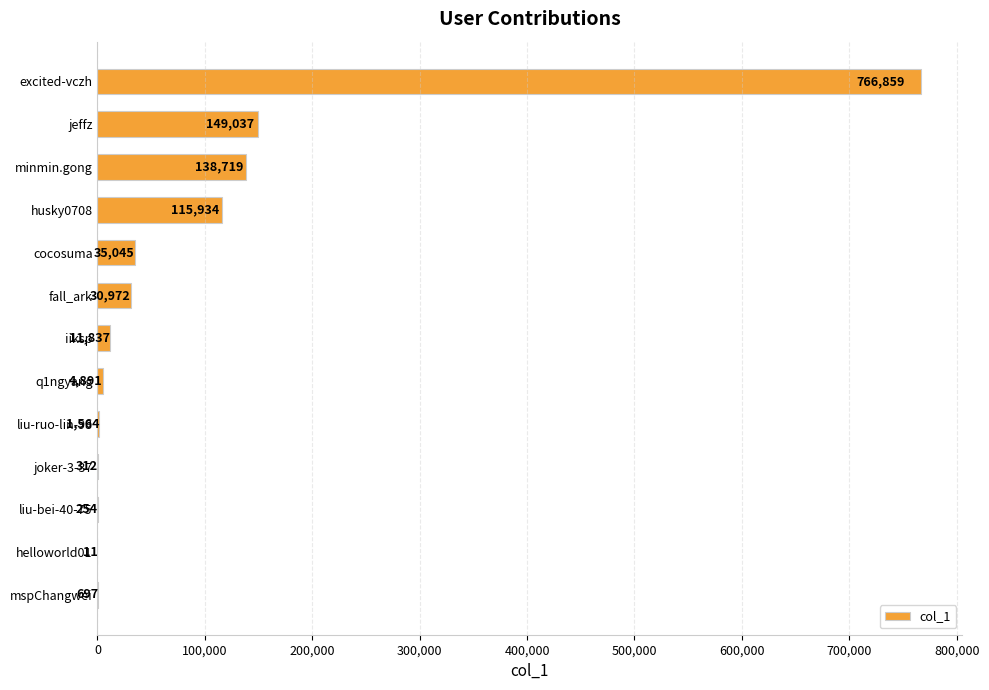

True or false: the data shows 254 at liu-bei-40-75.

True